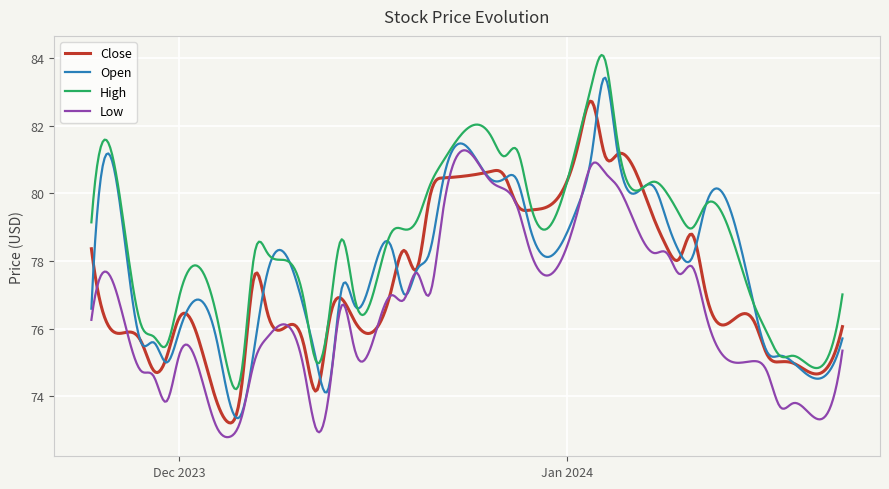

How many lines are shown in the chart?

4